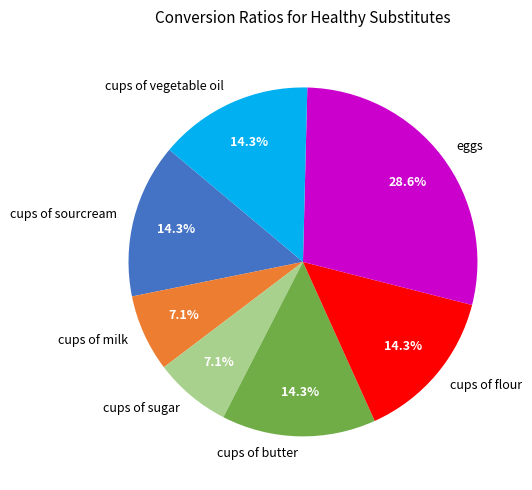

Is the sum of cups of vegetable oil and cups of sugar greater than half?

No